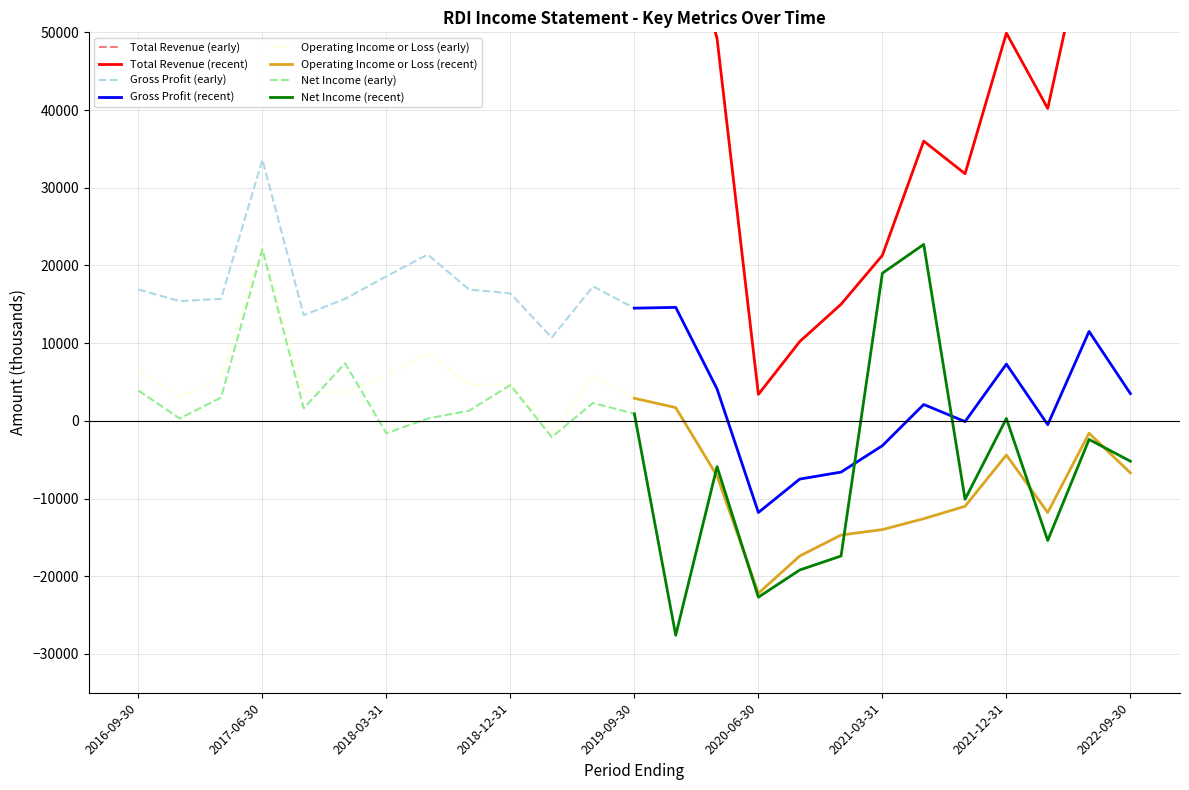

At which label does Operating Income or Loss first exceed 1700?

2016-09-30